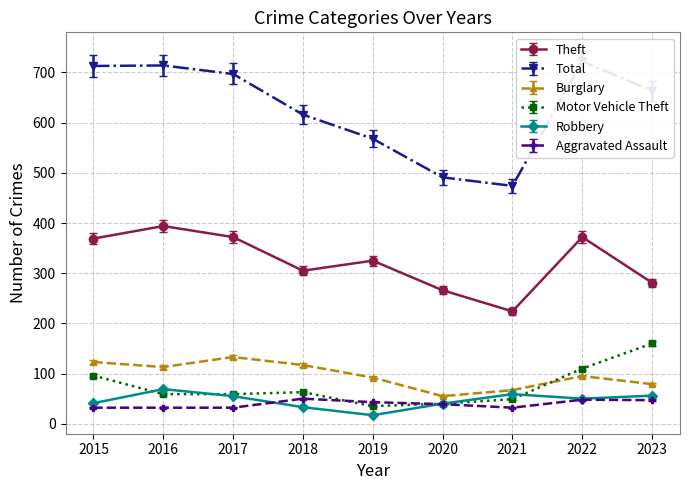

What is the total value across all series at 2023?

1265.4